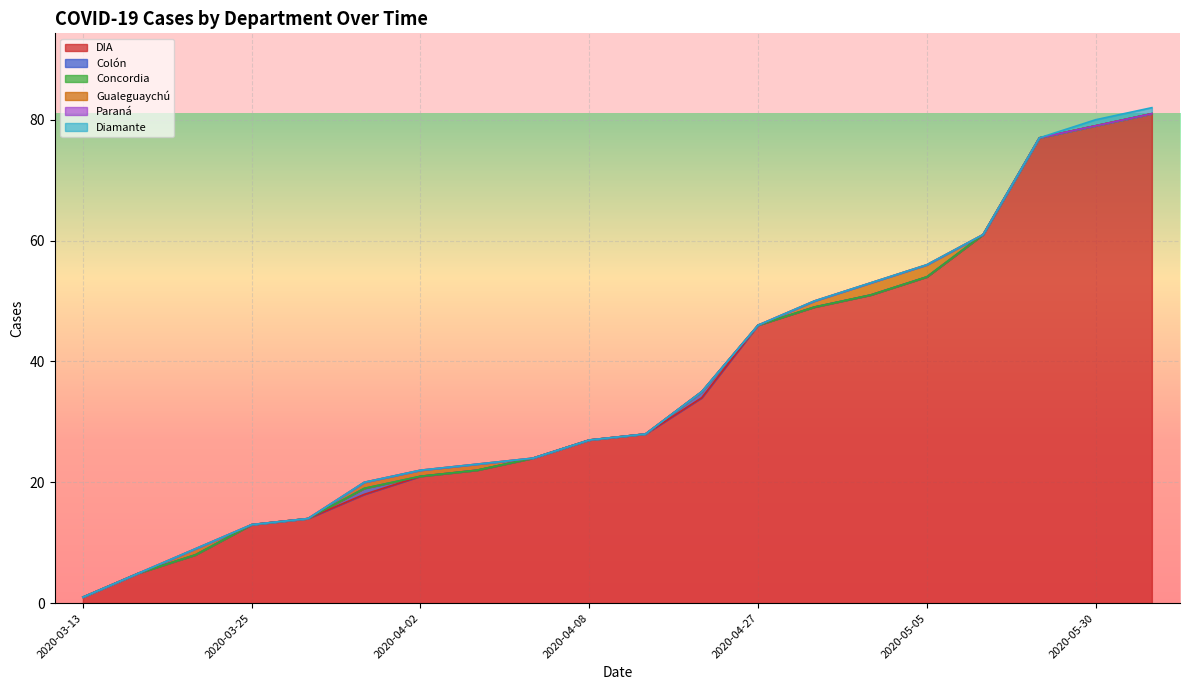

What is the total value across all series at 2020-04-15?

35